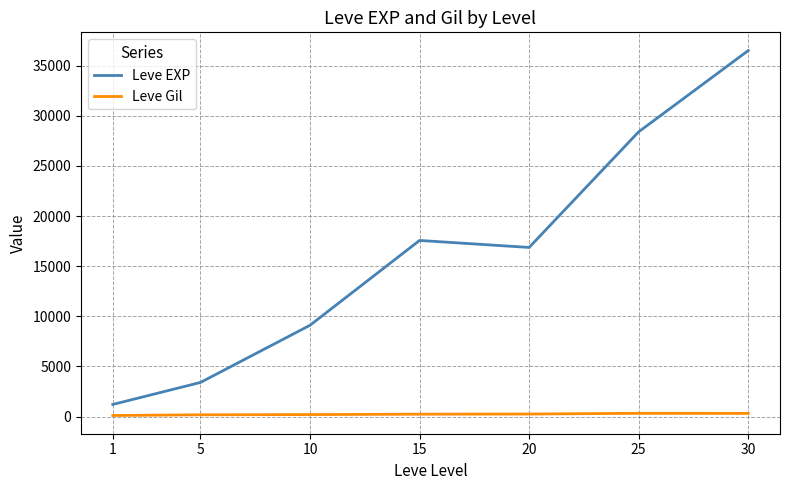

The value of Leve EXP at 15 is 30075.2. True or false?

False